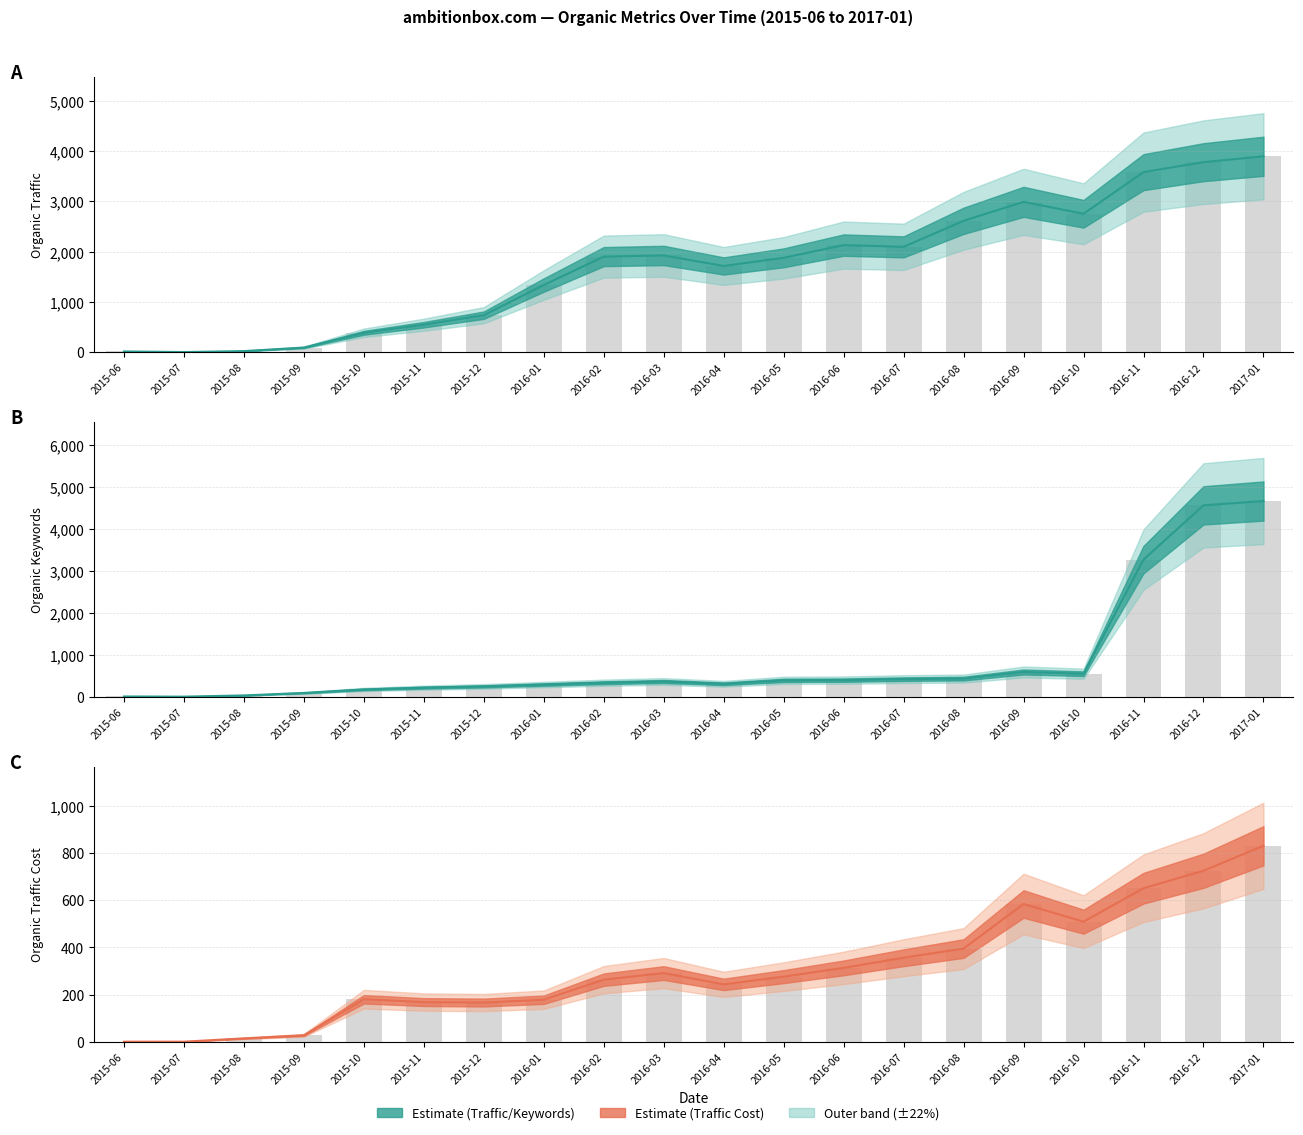

Reading right to left, list all the values displayed in this chart.

Organic Traffic: 2017-01=3896	2016-12=3779	2016-11=3581	2016-10=2753	2016-09=2990	2016-08=2613	2016-07=2095	2016-06=2130	2016-05=1877	2016-04=1715	2016-03=1924	2016-02=1901	2016-01=1336	2015-12=736	2015-11=547	2015-10=386	2015-09=92	2015-08=22	2015-07=3	2015-06=15
Organic Keywords: 2017-01=4663	2016-12=4560	2016-11=3269	2016-10=553	2016-09=594	2016-08=437	2016-07=424	2016-06=400	2016-05=395	2016-04=313	2016-03=368	2016-02=338	2016-01=295	2015-12=251	2015-11=221	2015-10=178	2015-09=95	2015-08=36	2015-07=7	2015-06=11
Organic Traffic Cost: 2017-01=831	2016-12=725	2016-11=651	2016-10=509	2016-09=584	2016-08=395	2016-07=356	2016-06=313	2016-05=276	2016-04=243	2016-03=291	2016-02=263	2016-01=178	2015-12=166	2015-11=168	2015-10=180	2015-09=27	2015-08=14	2015-07=0	2015-06=0